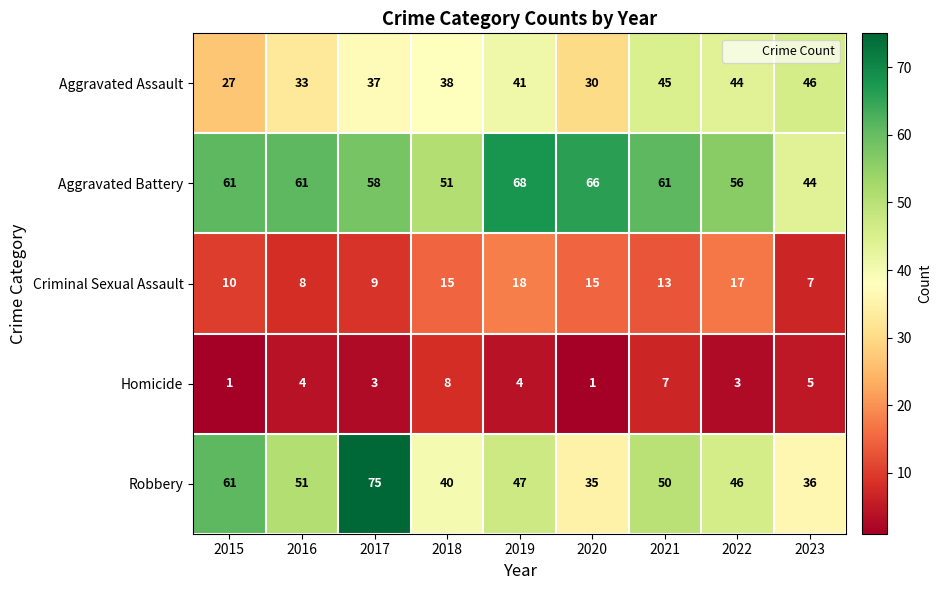

Which category has the highest value across all series?

2017